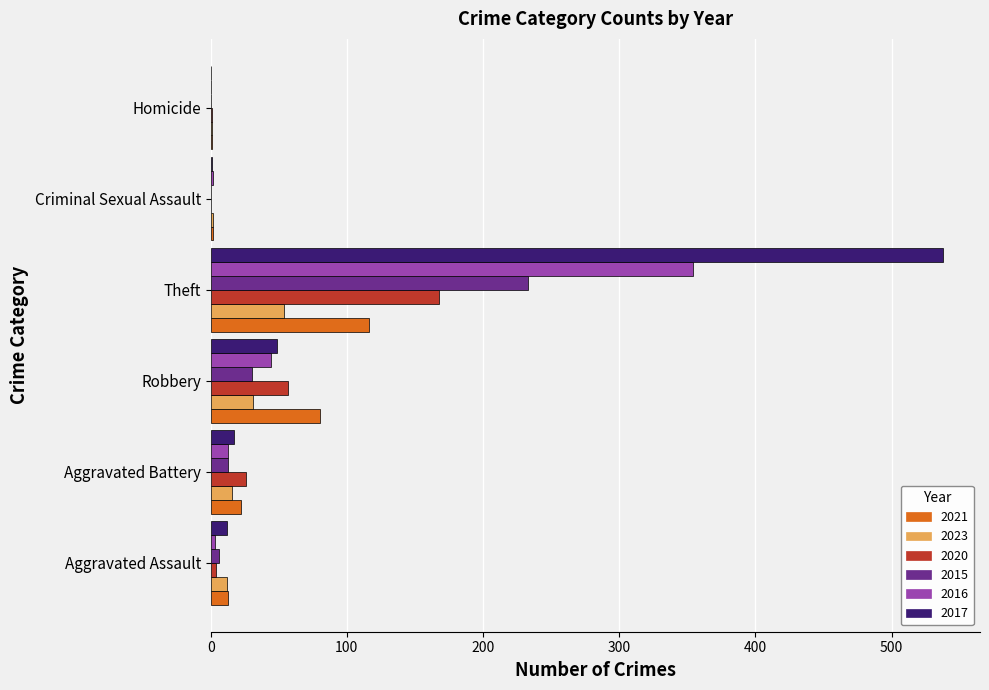

Read the 2016 value at Robbery, to the nearest 10.

40